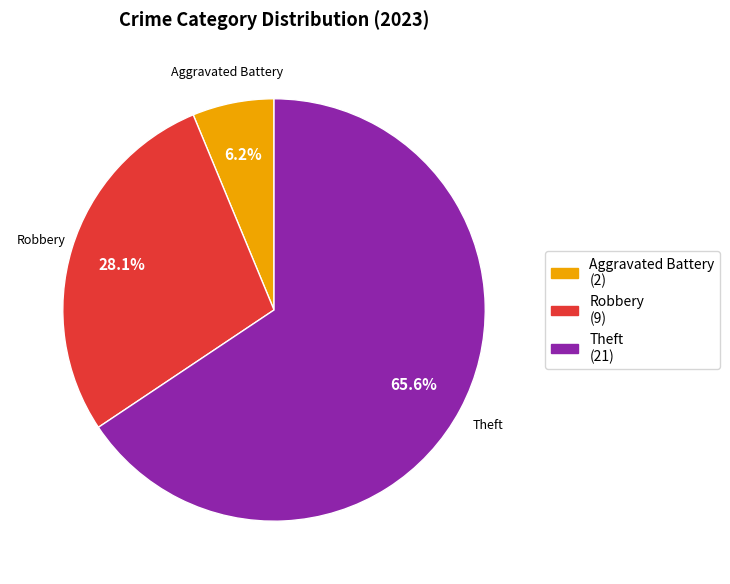

What is the smallest slice in the pie chart?

Aggravated Battery